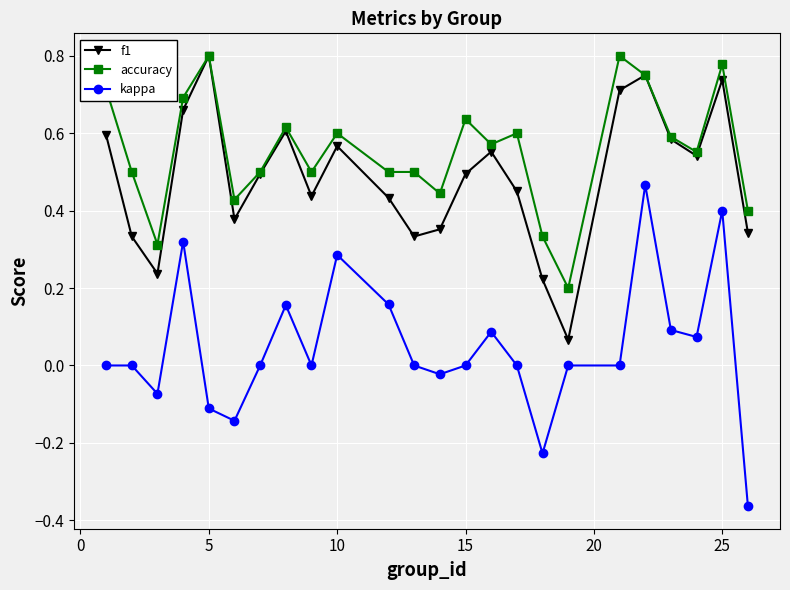

In f1, how many points are lower than both neighbors (excluding endpoints)?

6